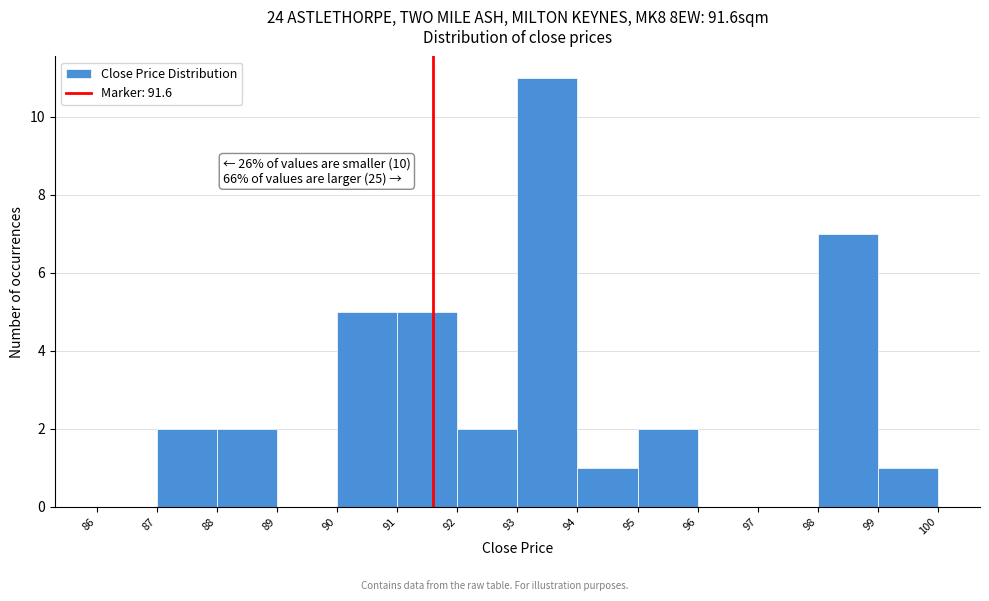

Which range on the x-axis has the tallest bar?

93 to 94